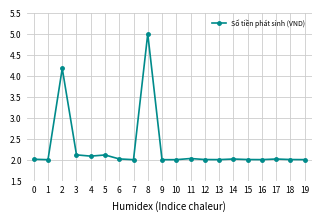

True or false: there are more than 1 points higher than both neighbors.

True